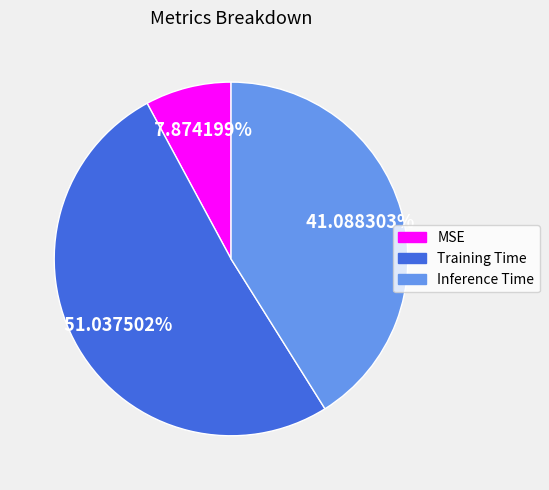

To the nearest percent, what is the difference between the largest and smallest slice percentages?

43%